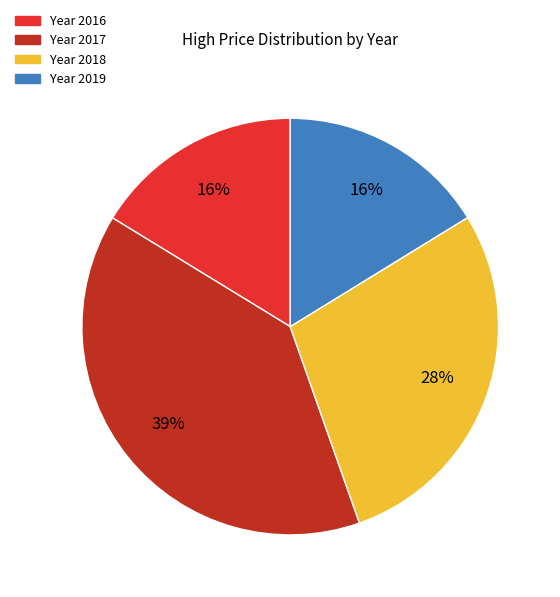

How many slices are in this pie chart?

4